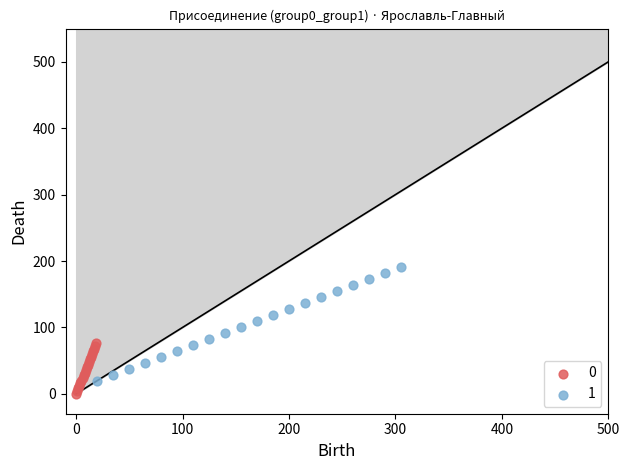

Which series contains the lowest Y value?

0